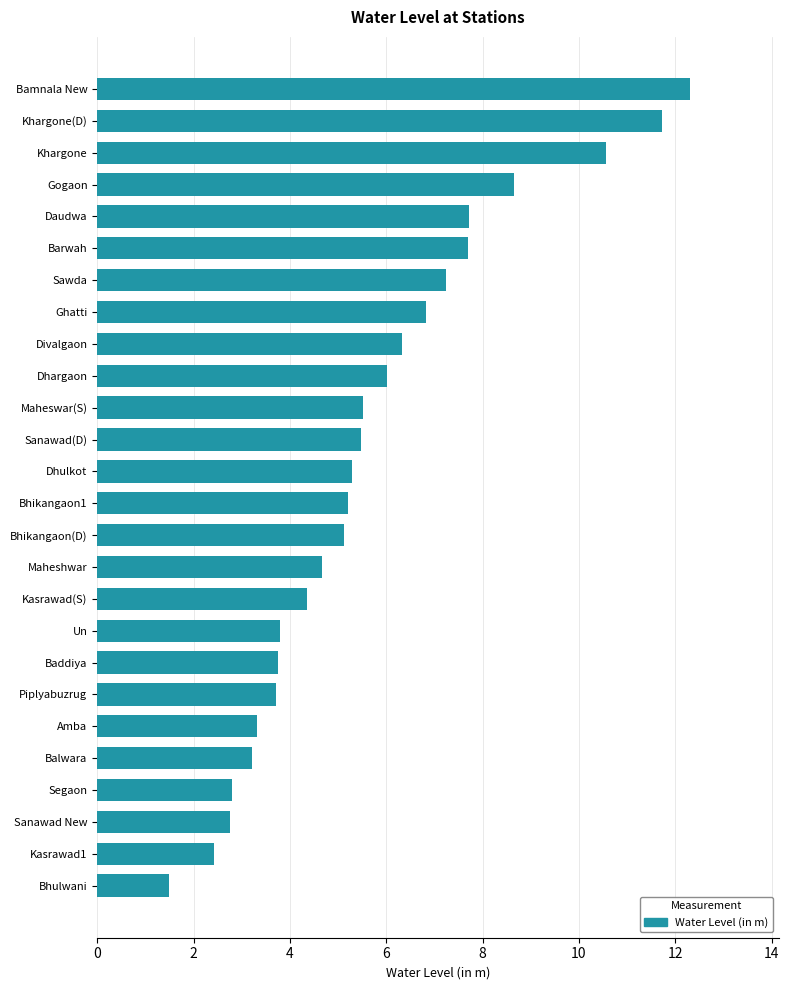

What is the label of the 21st bar from the top?

Amba